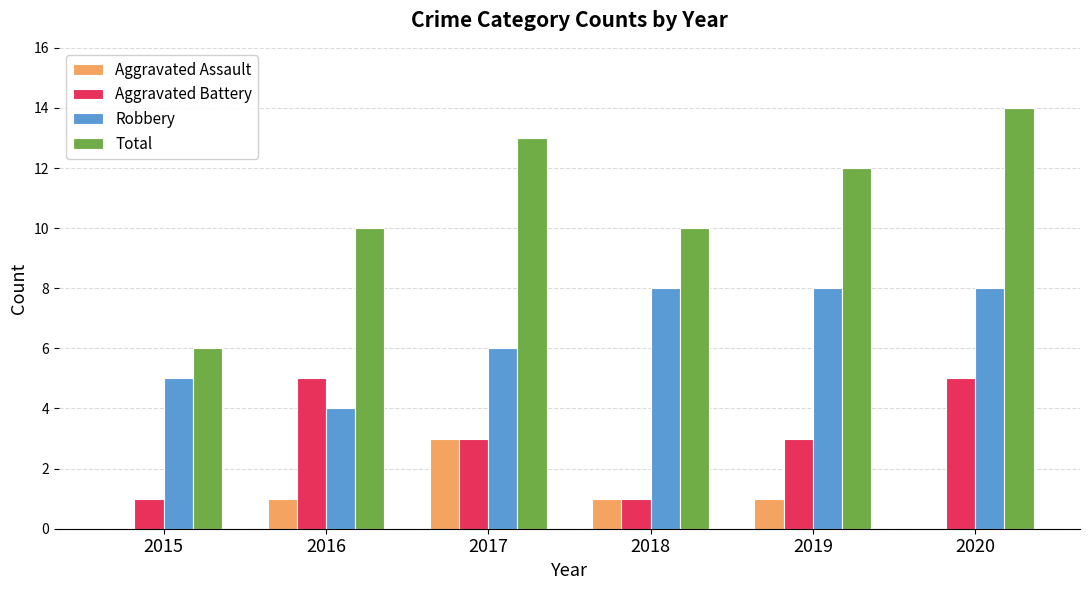

What are all the series names shown in the legend?

Aggravated Assault, Aggravated Battery, Robbery, Total